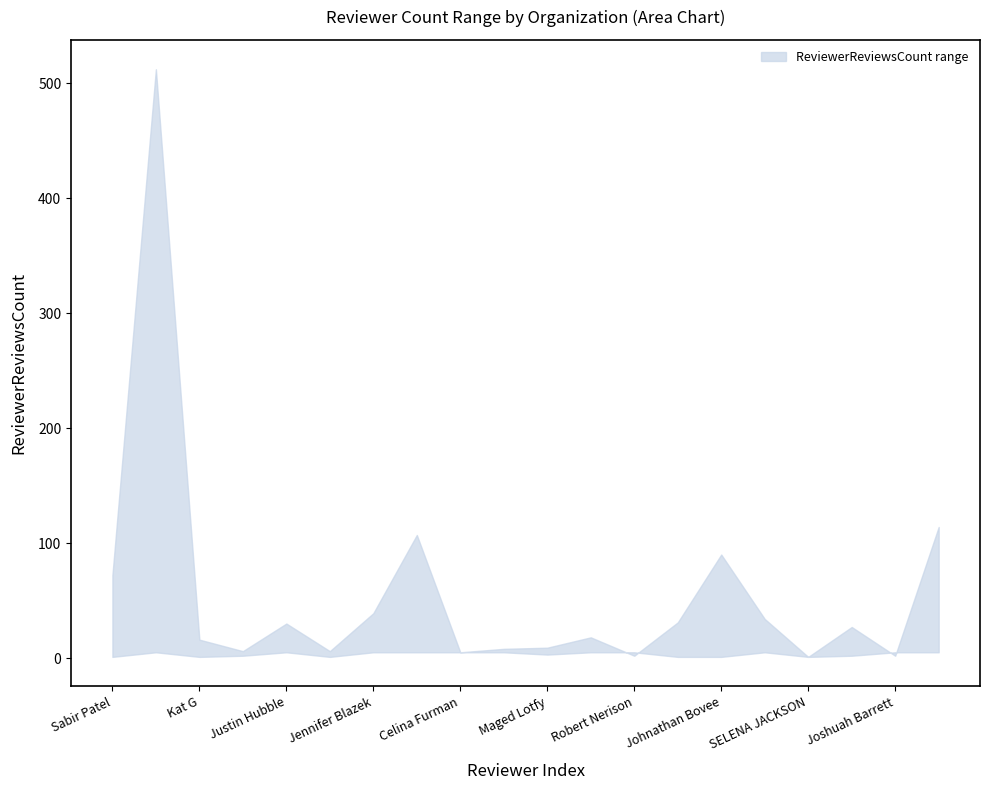

Which series has the largest range (max minus min)?

upper